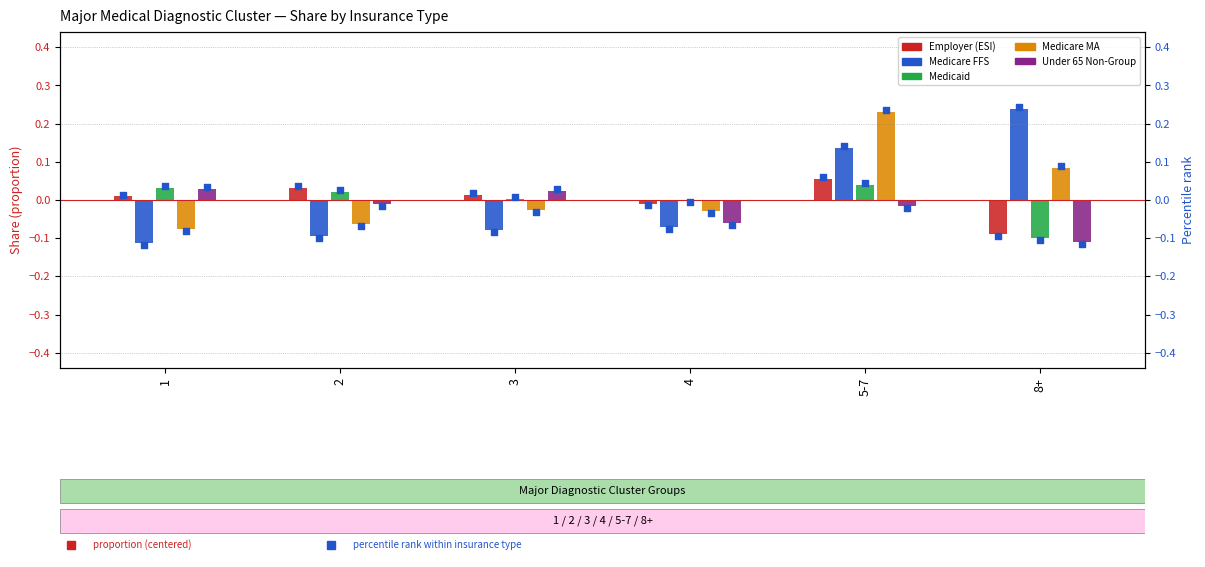

At which category is the sum across all series the highest?

5-7